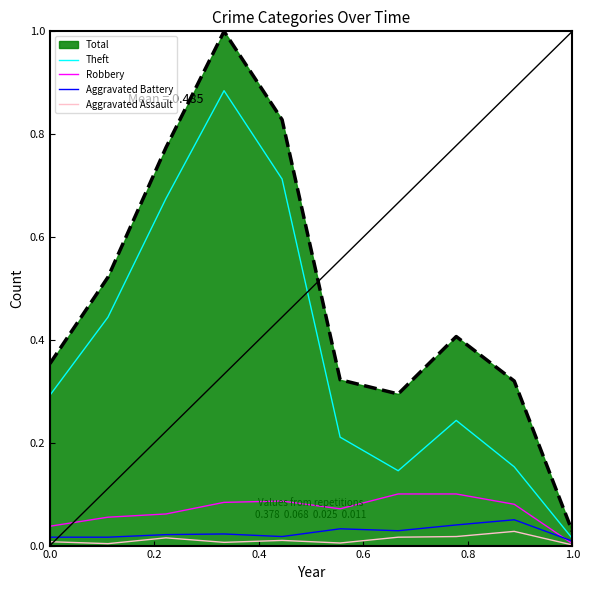

Which series has the largest total across all categories?

Total